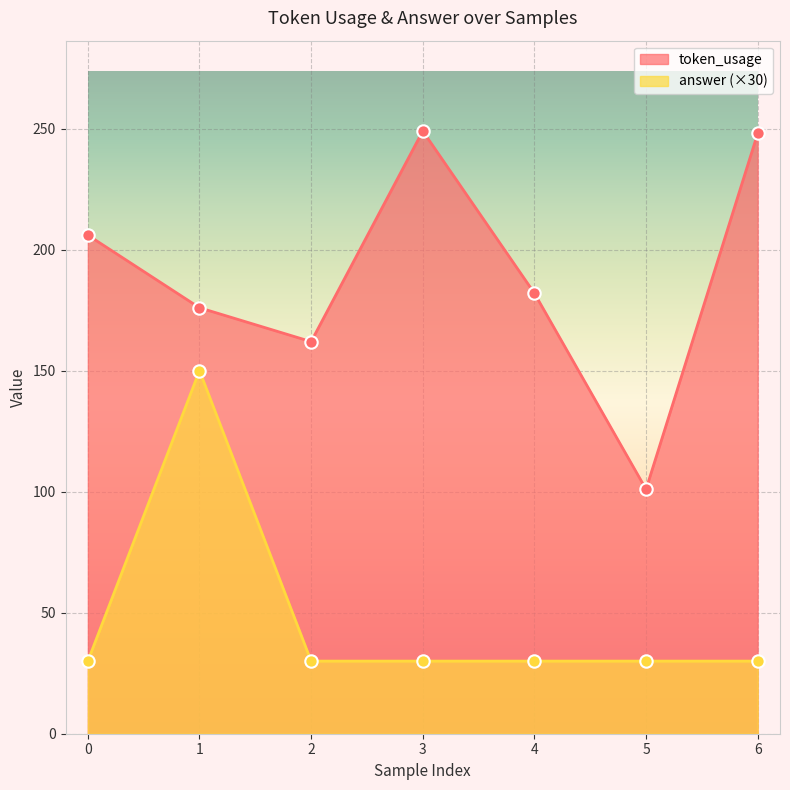

Is the value of answer at 1 greater than the value of token_usage at 5?

Yes